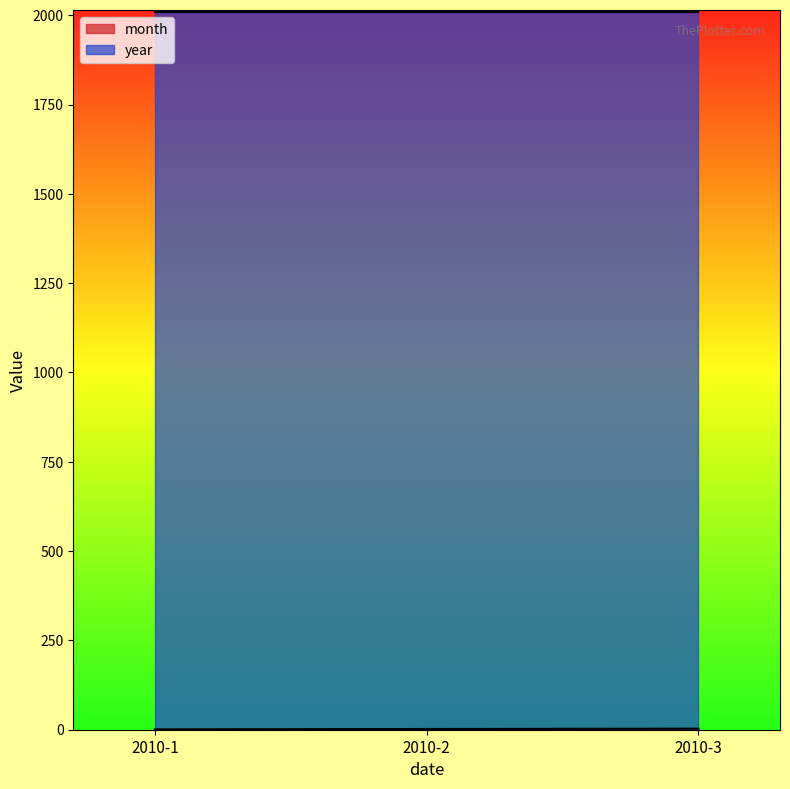

The chart shows a value of 2 at 2010-2. True or false?

True